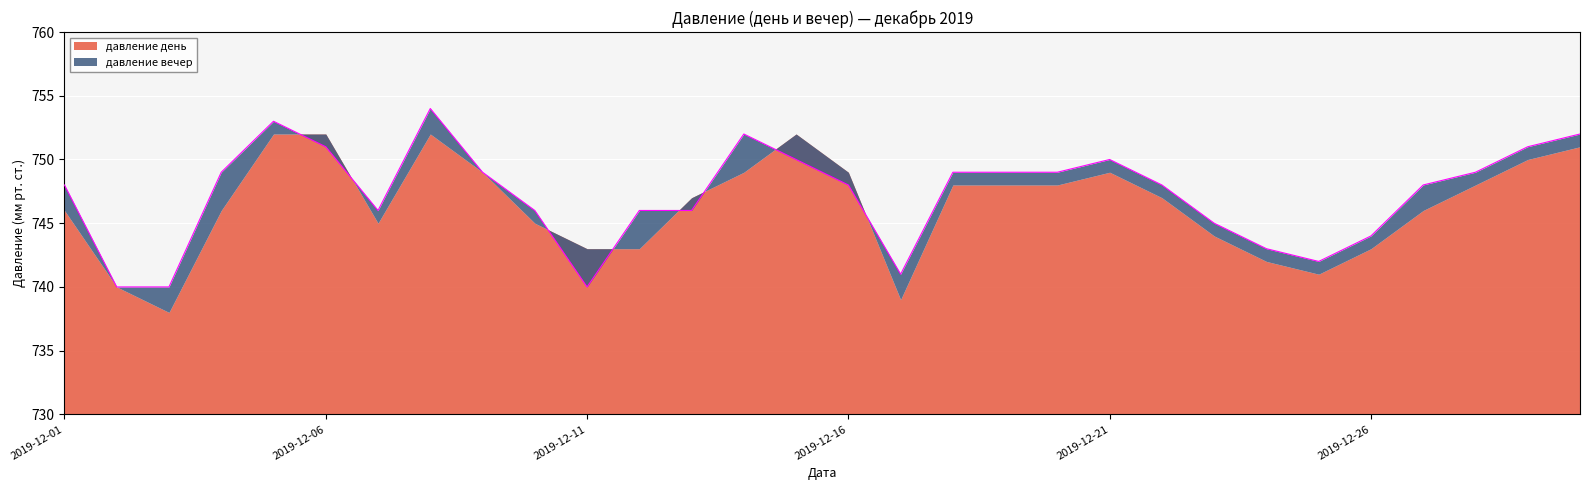

Count the number of values greater than 748.

14